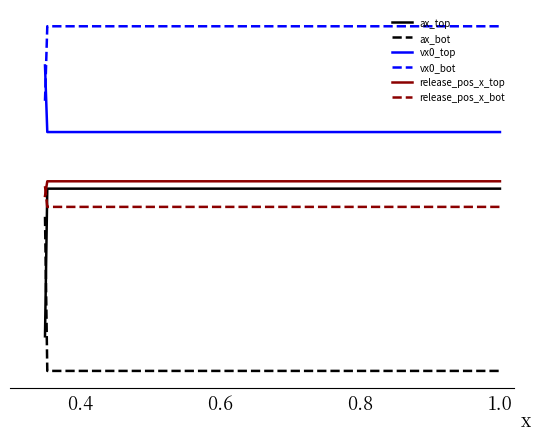

What is the sum of all release_pos_x_bot values?

-5.5